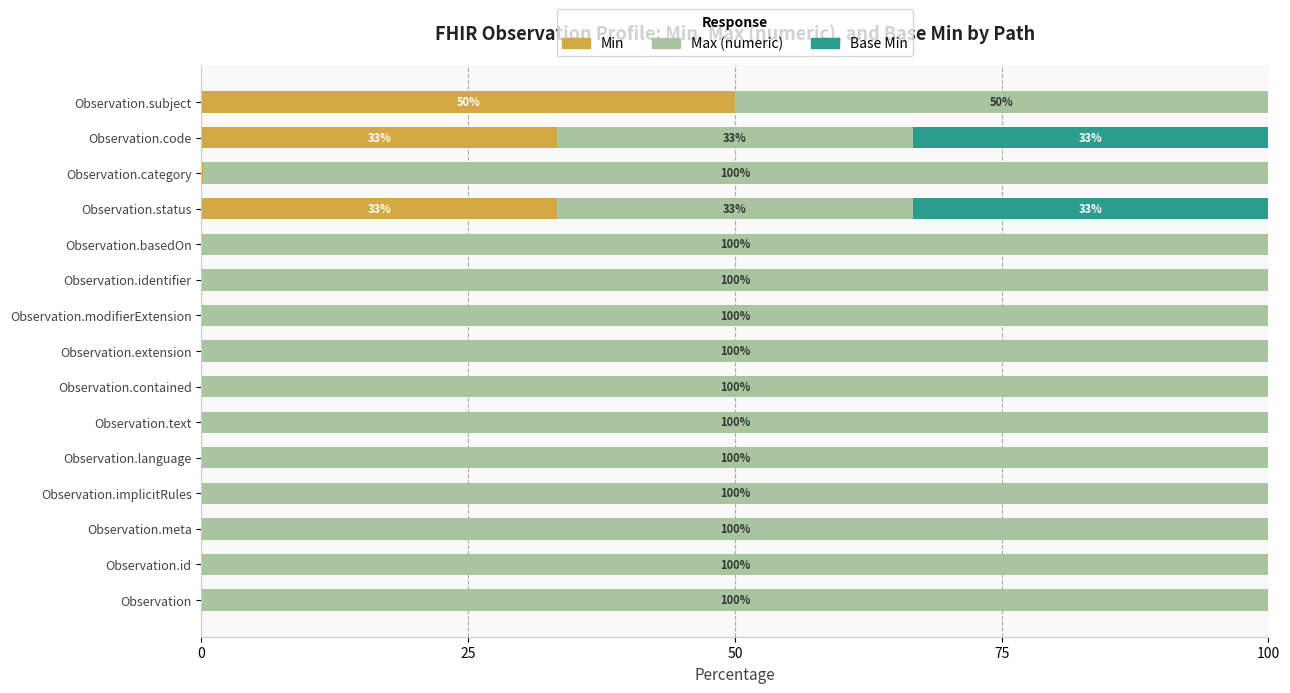

True or false: Min has a value of 16.0 at Observation.modifierExtension.

False